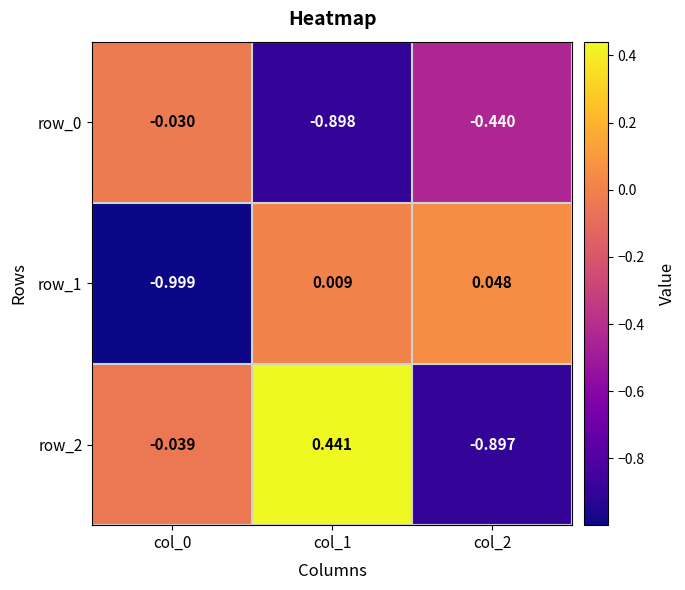

Is the value of row_0 at col_2 greater than the value of row_2 at col_2?

Yes